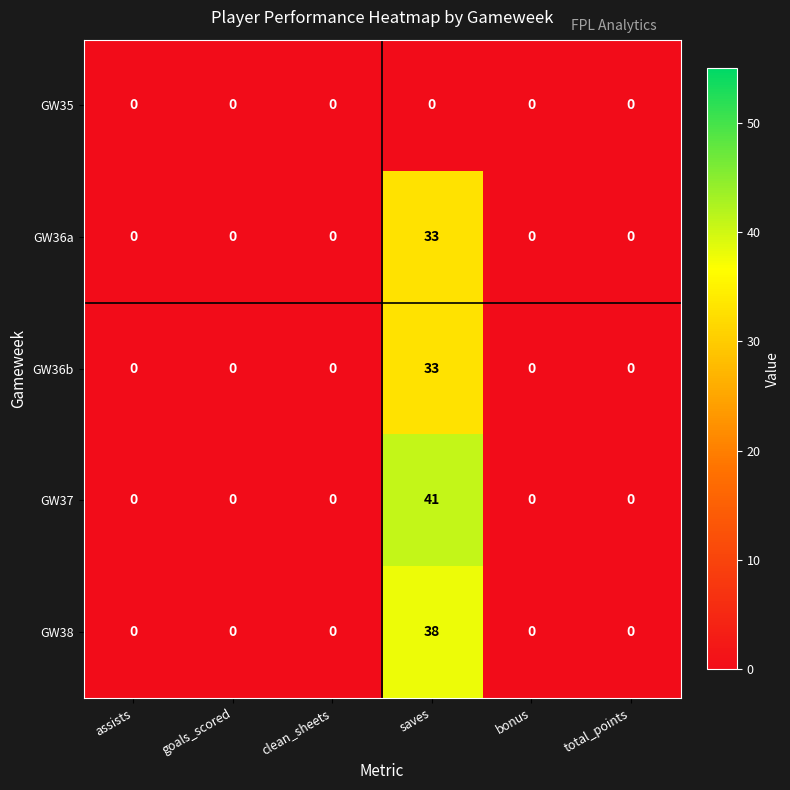

Reading right to left, transcribe all the data shown in this chart.

GW35: total_points=0	bonus=0	saves=0	clean_sheets=0	goals_scored=0	assists=0
GW36a: total_points=0	bonus=0	saves=33	clean_sheets=0	goals_scored=0	assists=0
GW36b: total_points=0	bonus=0	saves=33	clean_sheets=0	goals_scored=0	assists=0
GW37: total_points=0	bonus=0	saves=41	clean_sheets=0	goals_scored=0	assists=0
GW38: total_points=0	bonus=0	saves=38	clean_sheets=0	goals_scored=0	assists=0